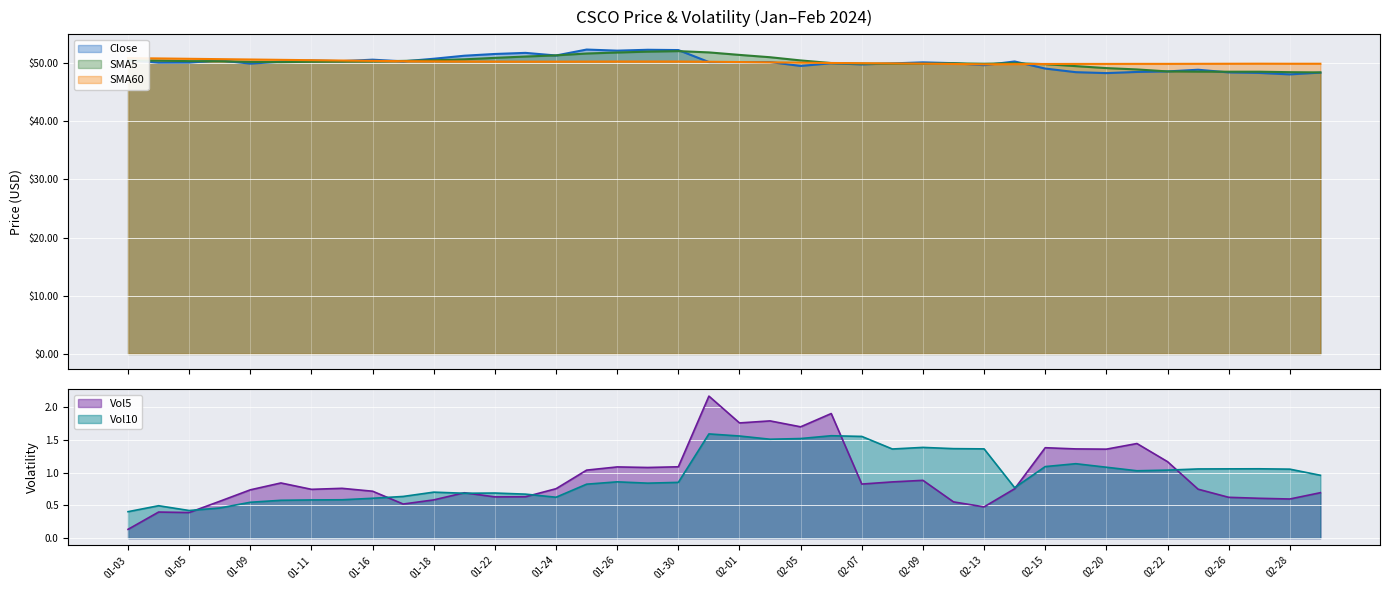

What is the maximum value for SMA5?

52.1